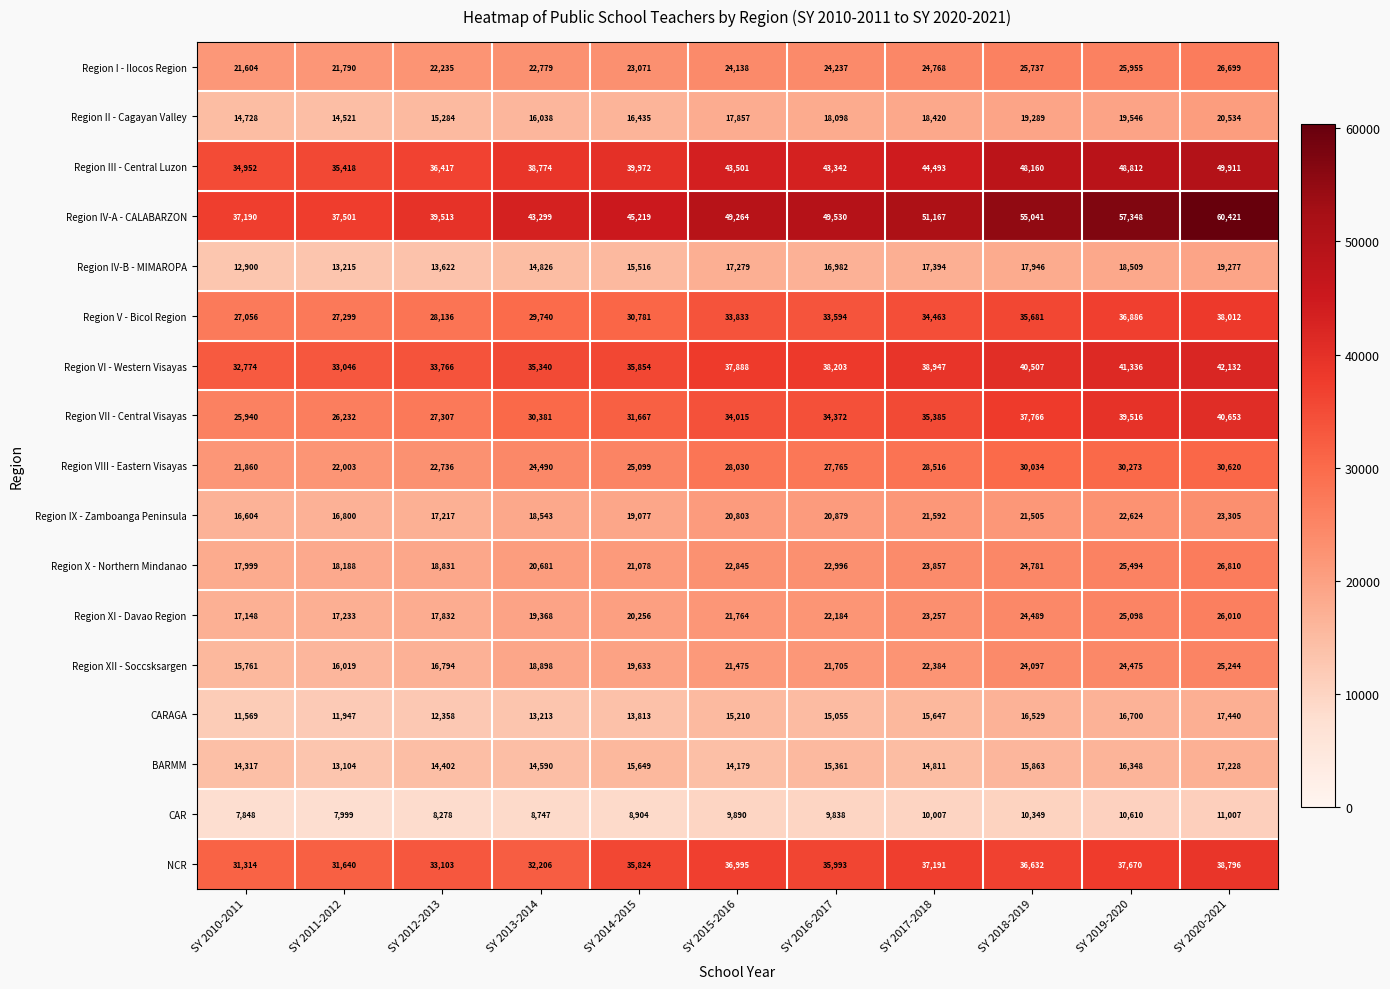

True or false: BARMM has a value of 20391 at SY 2014-2015.

False